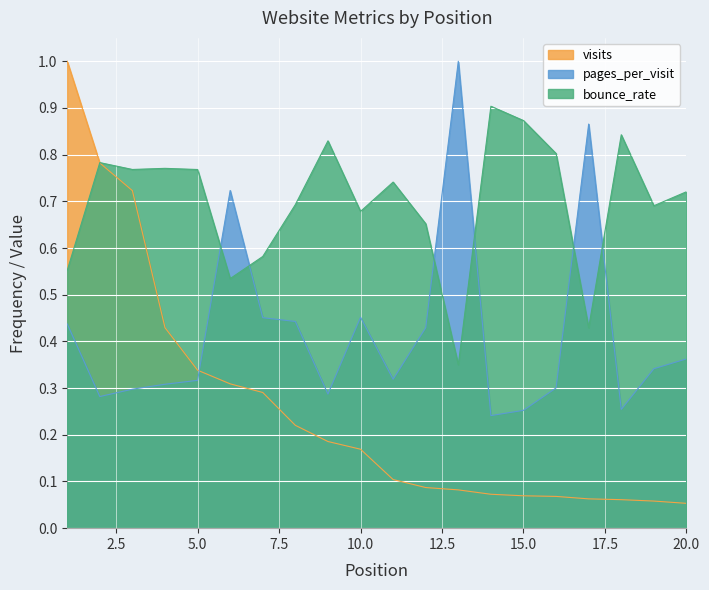

What is the difference between the maximum and minimum values in the visits series?

0.9